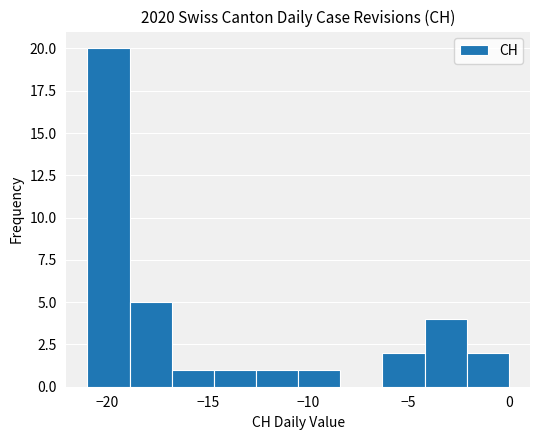

Reading left to right, list every bar in this chart as the range it spans on the x-axis followed by its height. Neither the bar edges nor the heights are printed on the chart, so give them approximately, as read against the axes.

-21.0 to -18.9: 20
-18.9 to -16.8: 5
-16.8 to -14.7: 1
-14.7 to -12.6: 1
-12.6 to -10.5: 1
-10.5 to -8.4: 1
-8.4 to -6.3: 0
-6.3 to -4.2: 2
-4.2 to -2.1: 4
-2.1 to 0.0: 2